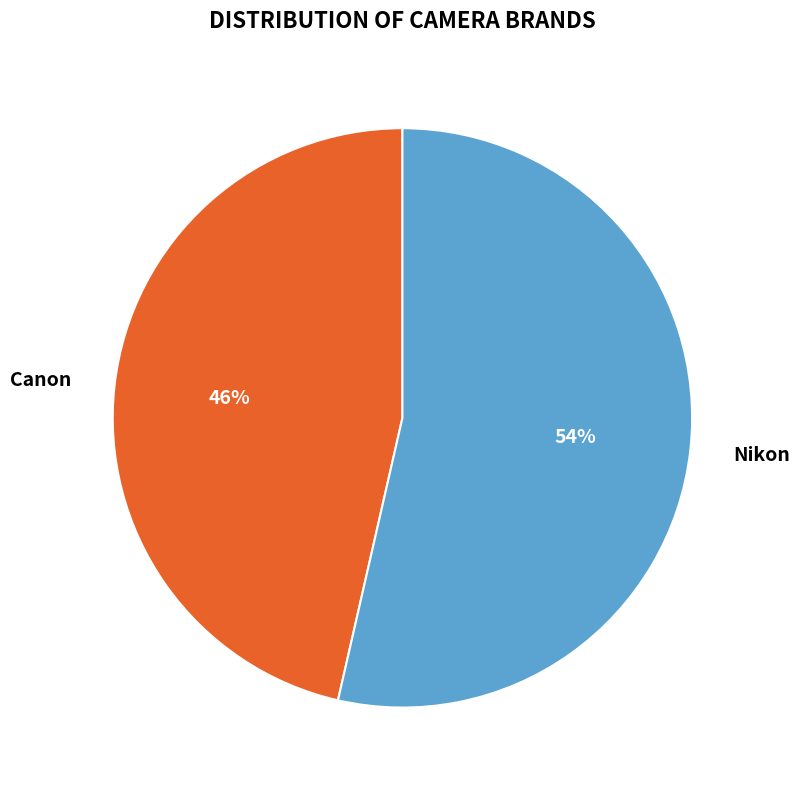

To the nearest percent, what is the combined percentage of Canon and Nikon?

100%